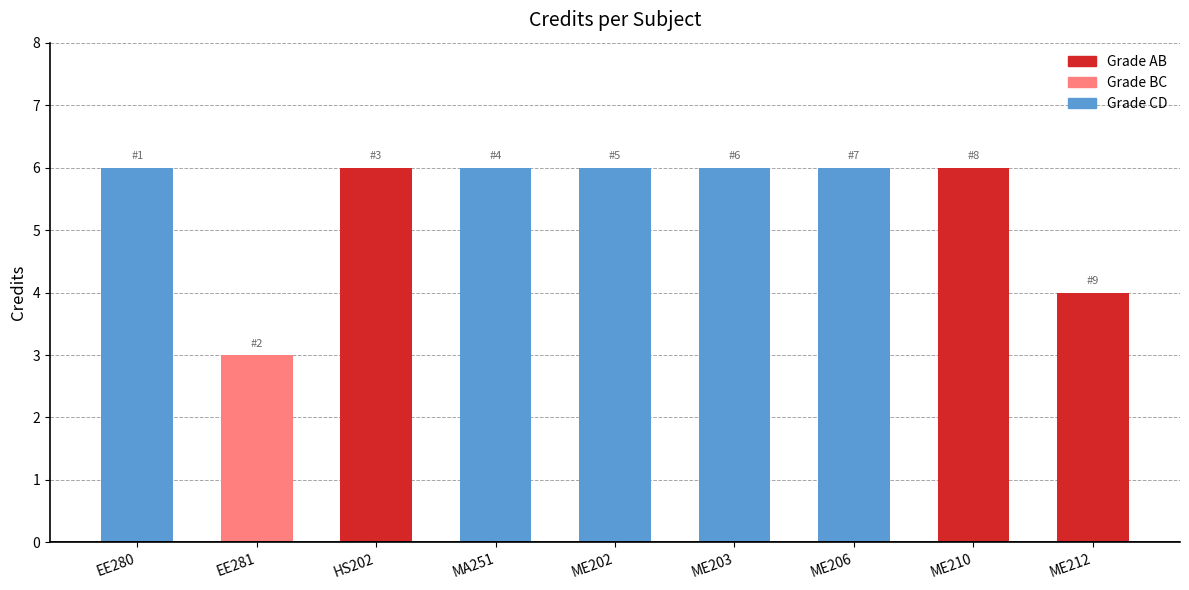

What is the smallest value displayed?

3